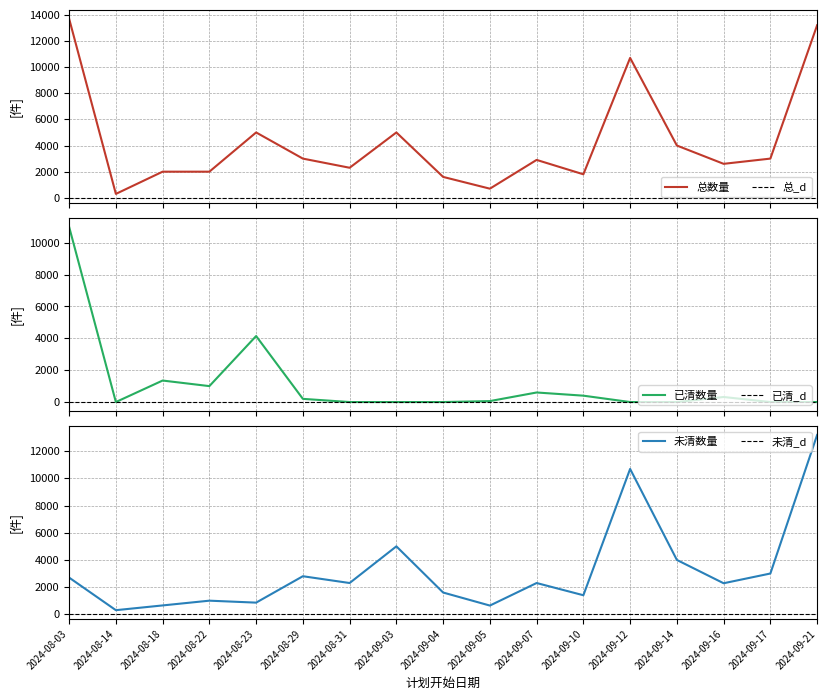

What is the sum of all 未清数量 values?

54729